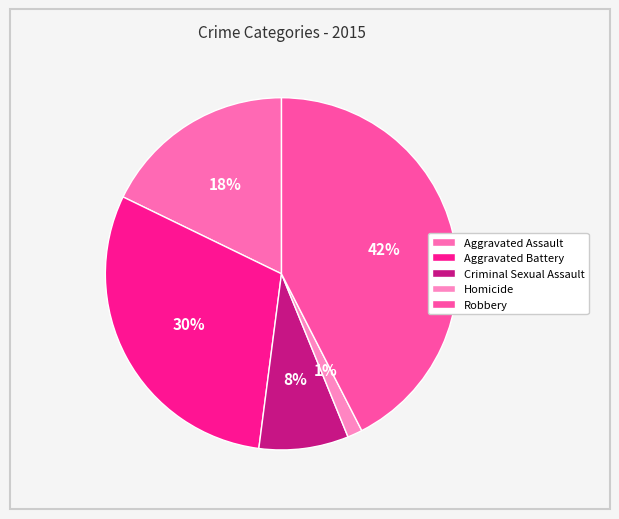

Is there a majority slice in this chart?

No